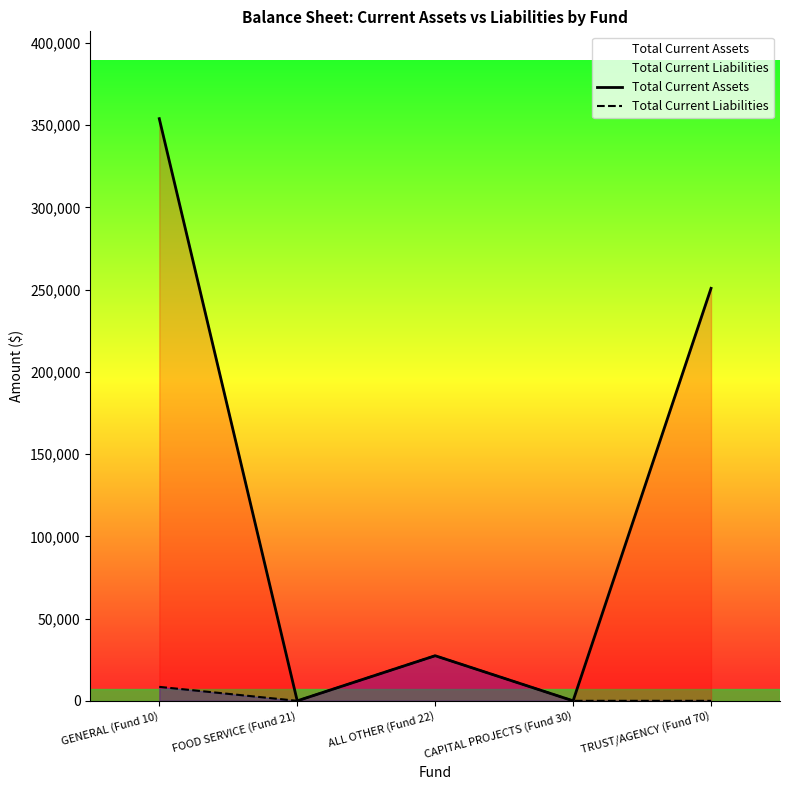

True or false: Total Current Liabilities has a value of 27425.8 at ALL OTHER (Fund 22).

True